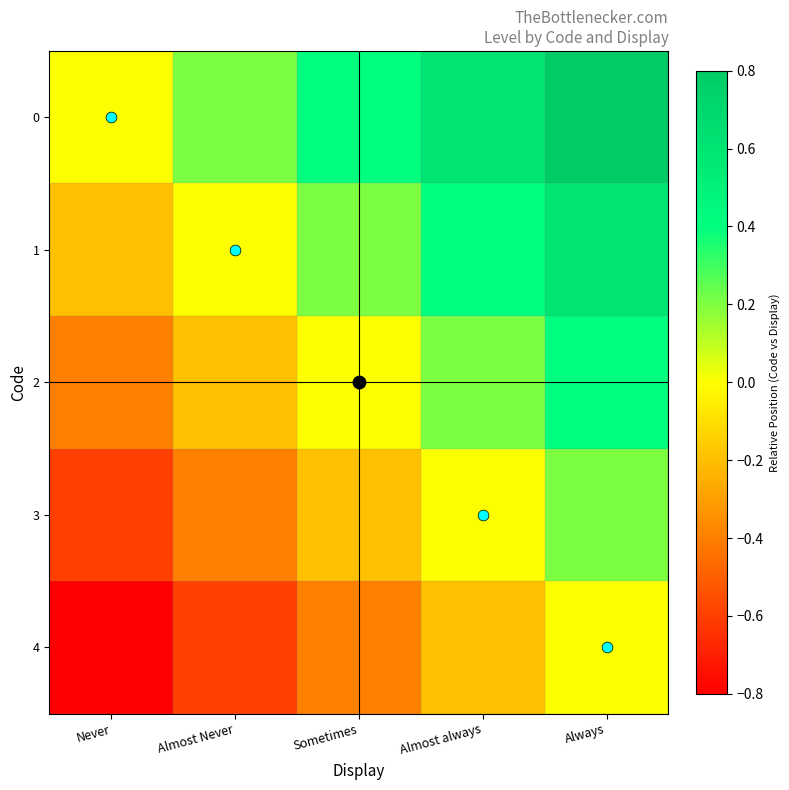

Rank the series by their average value, from lowest to highest.

4, 3, 2, 1, 0